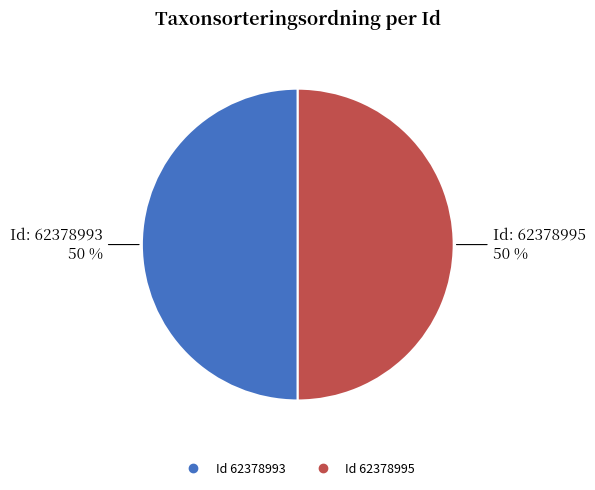

To the nearest percent, what is the average slice percentage?

50%